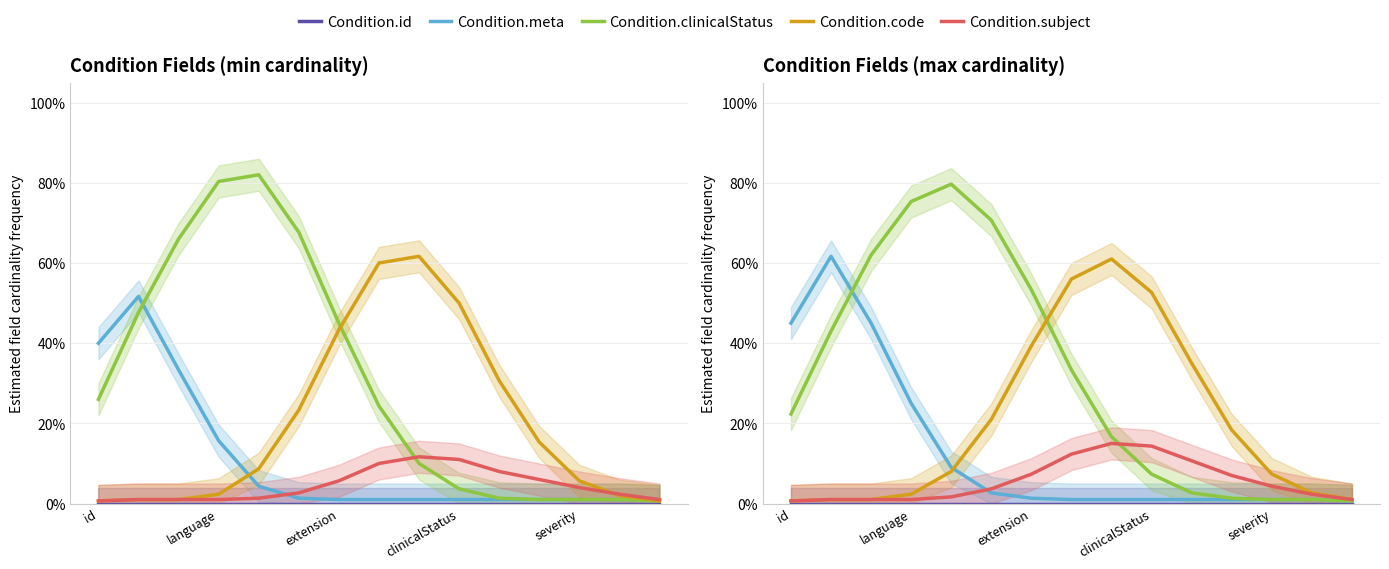

What is the spread (max minus min) of values at 11?

0.2